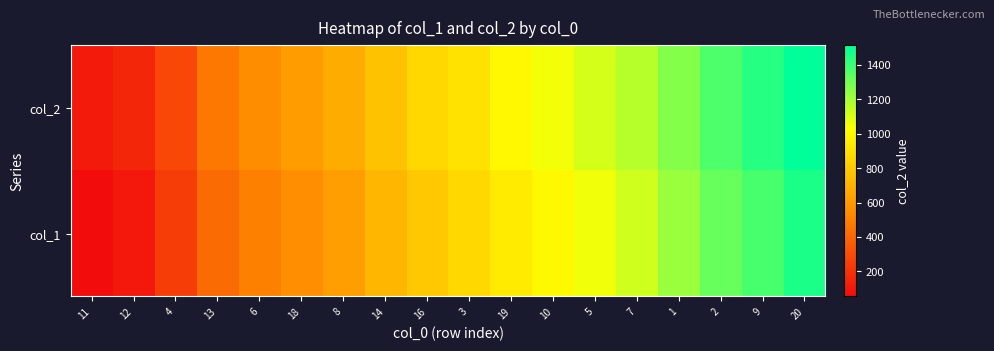

Reading left to right, what are all the values shown in this chart?

col_2: 11=105	12=156	4=282	13=468	6=546	18=615	8=678	14=771	16=864	3=909	19=999	10=1053	5=1110	7=1167	1=1263	2=1365	9=1443	20=1515
col_1: 11=55	12=103	4=241	13=415	6=496	18=556	8=622	14=721	16=799	3=862	19=943	10=1003	5=1054	7=1120	1=1219	2=1318	9=1378	20=1462